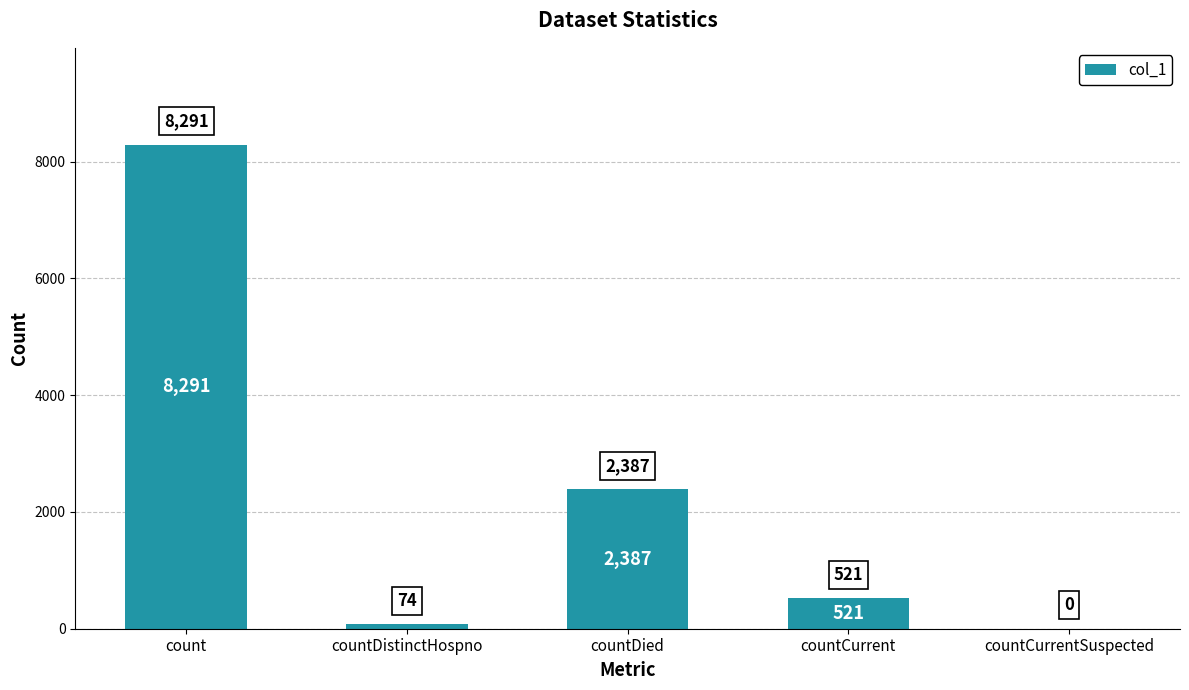

Which label corresponds to the largest value in the chart?

count